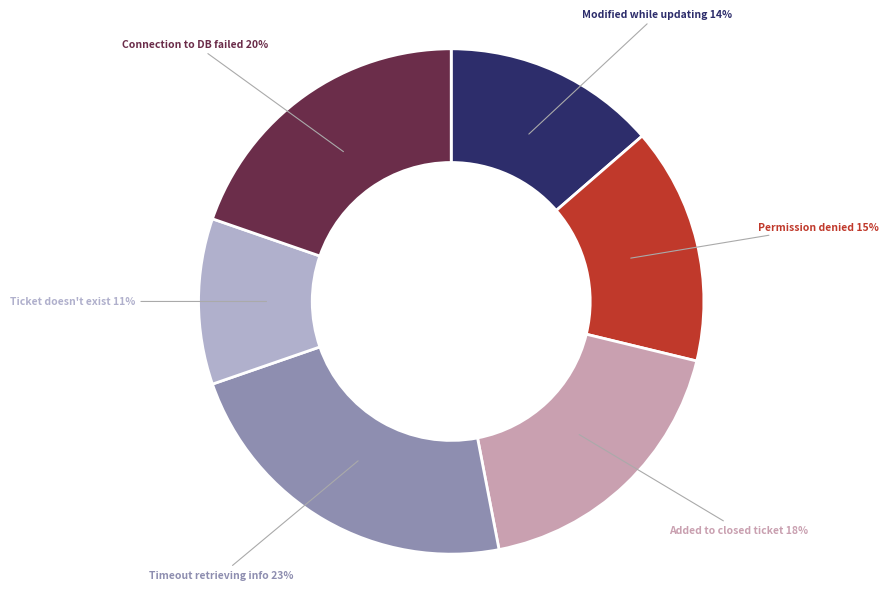

Which category has the smallest portion of the pie?

Ticket doesn't exist